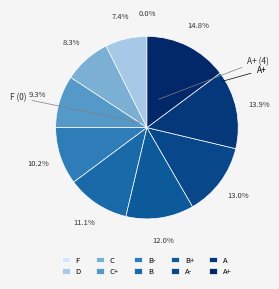

What is the largest slice in the pie chart?

A+